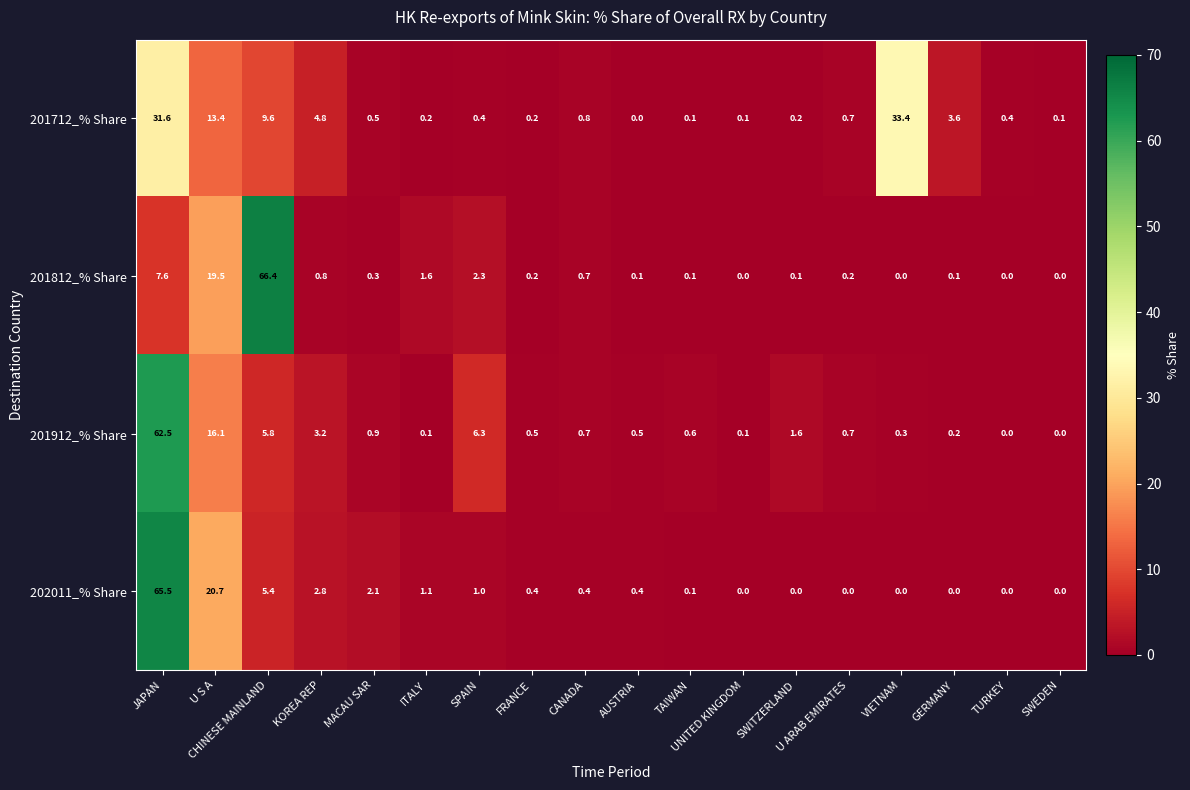

At which label is 202011_% Share closest to 32?

U S A